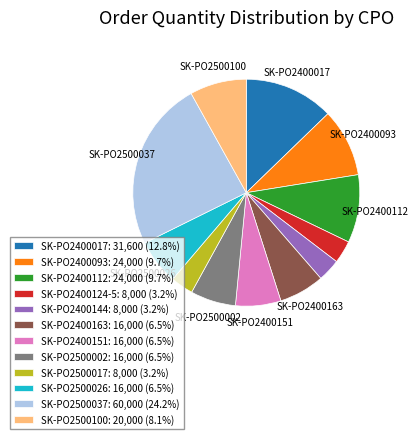

What is the ratio of the value at SK-PO2500026: 16,000 (6.5%) to the value at SK-PO2400112: 24,000 (9.7%)?

0.7